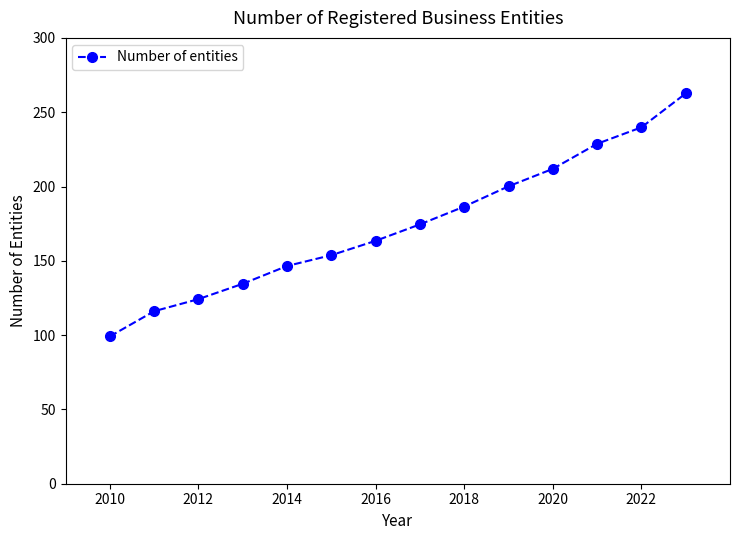

What is the greatest value displayed?

262.6